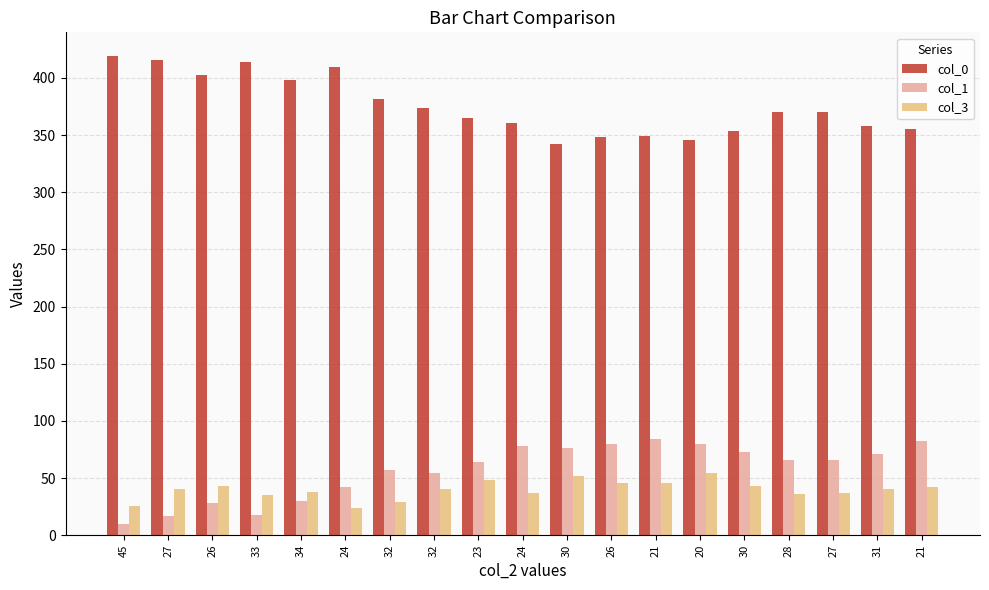

Which series changed the most between 34 and 27?

col_1